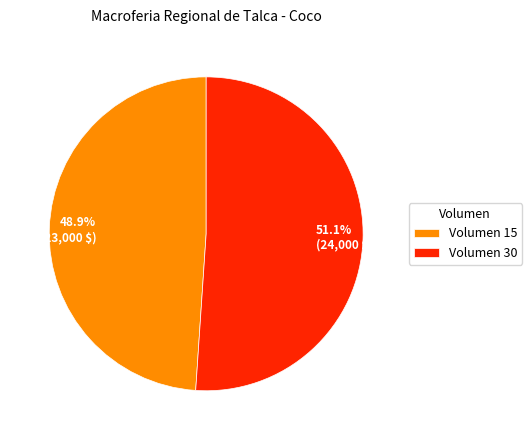

Does 48.9% (23,000 $) account for over 50% of the chart?

No